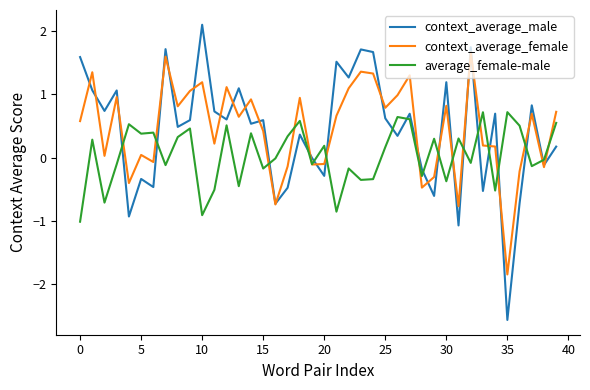

How many intersections are there between context_average_male and average_female-male?

17